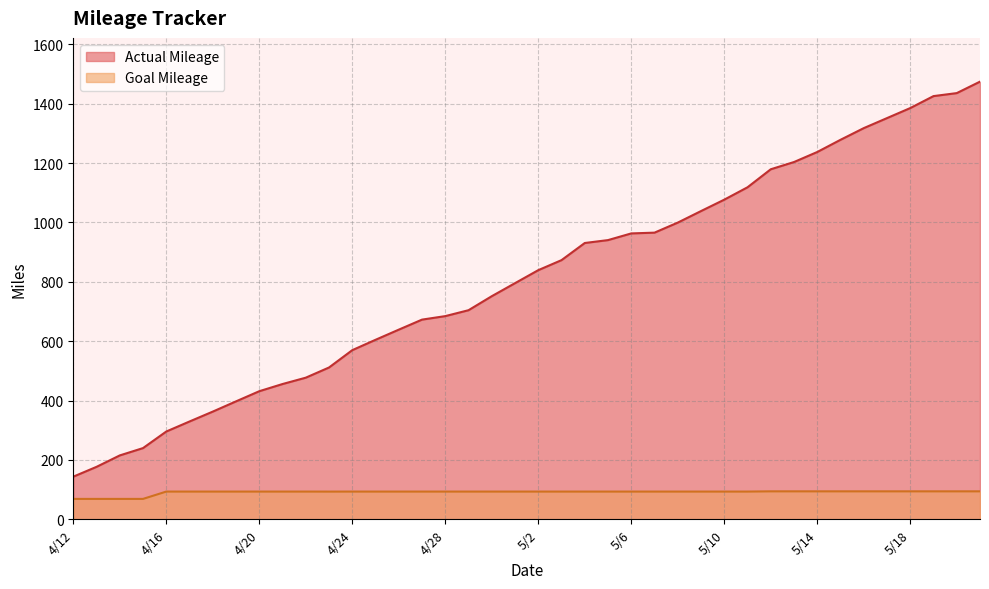

The value of Actual Mileage at 4/27 is 957.5. True or false?

False